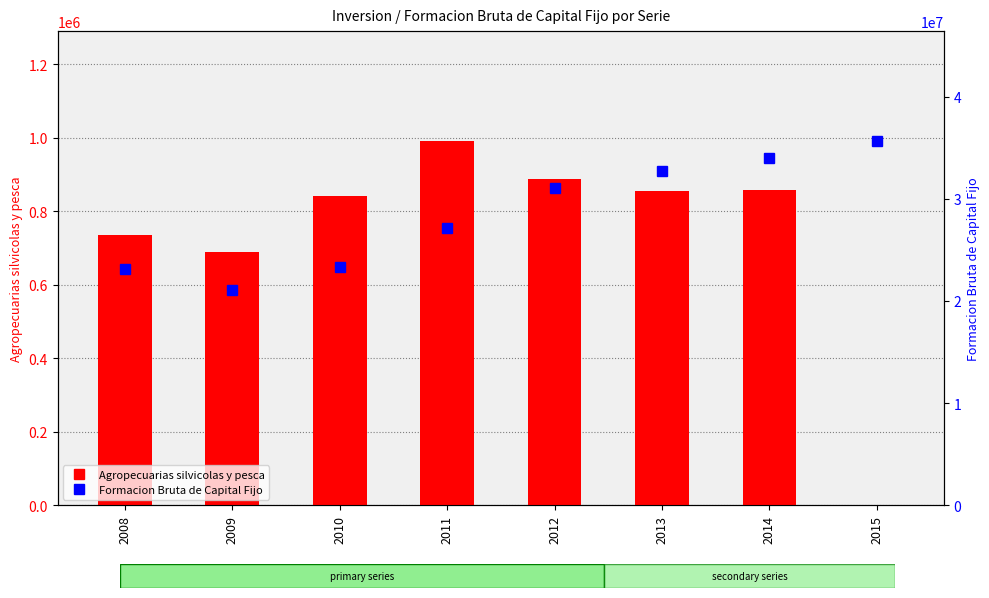

Rank the series by their maximum value, from lowest to highest.

Agropecuarias silvicolas y pesca, Formacion Bruta de Capital Fijo